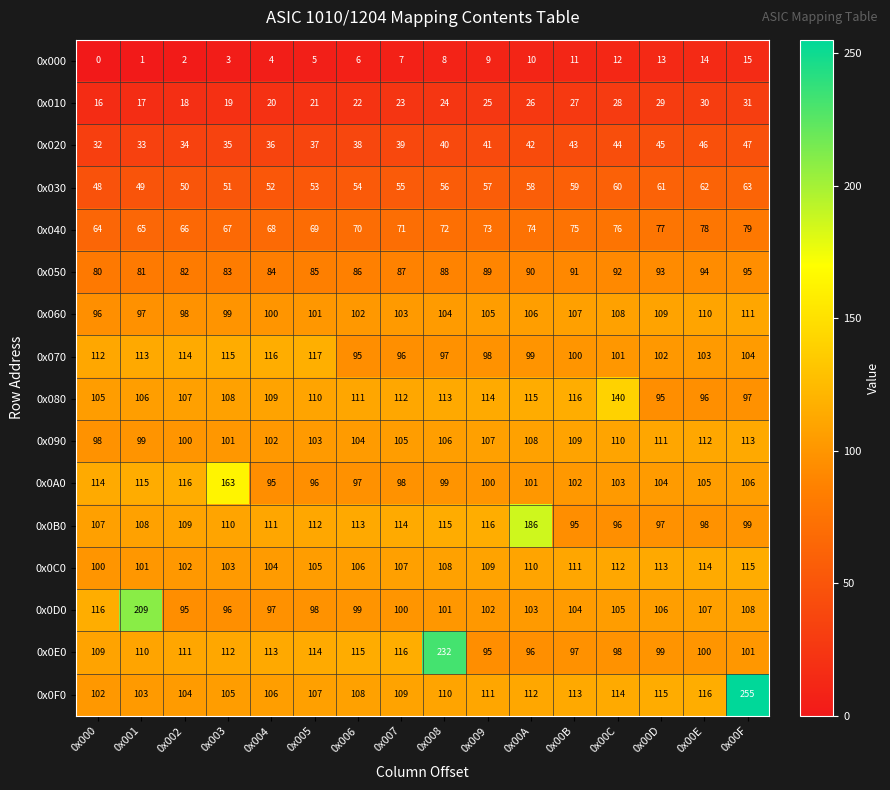

Rank the series by their maximum value, from highest to lowest.

0x0F0, 0x0E0, 0x0D0, 0x0B0, 0x0A0, 0x080, 0x070, 0x0C0, 0x090, 0x060, 0x050, 0x040, 0x030, 0x020, 0x010, 0x000